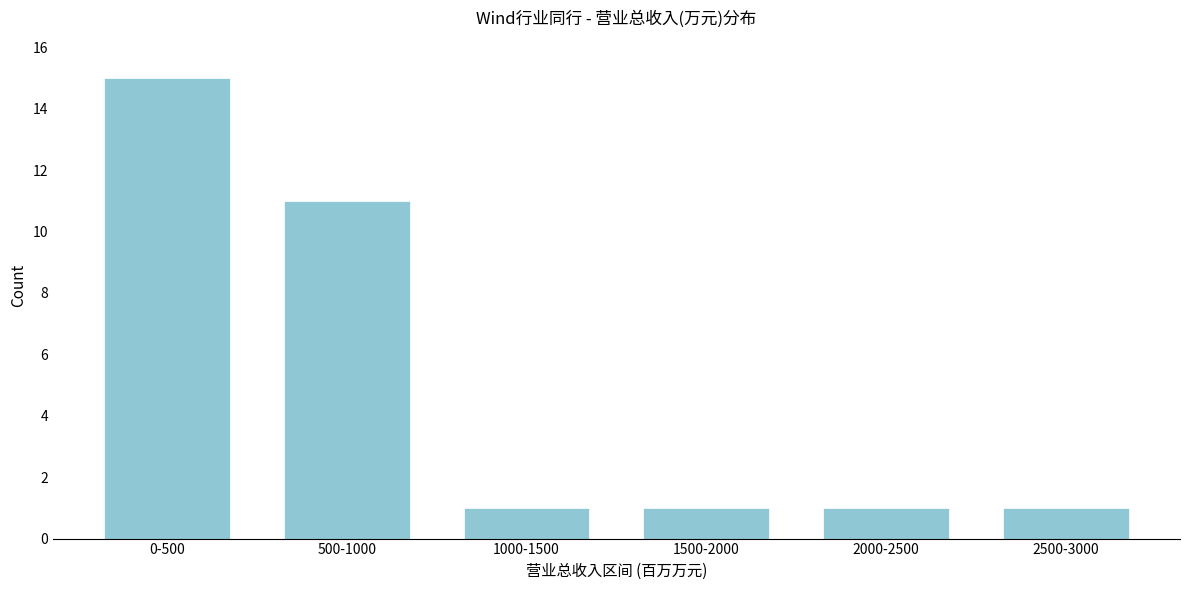

Reading left to right, what are all the values shown in this chart?

15	11	1	1	1	1